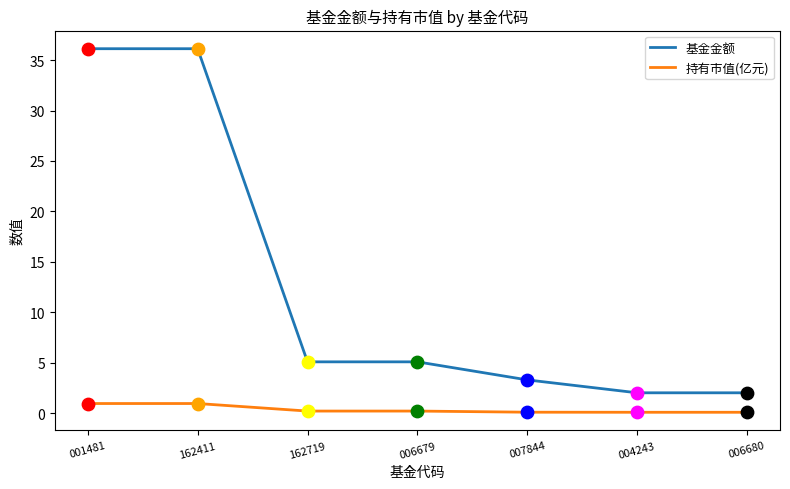

Is the value of 基金金额 at 006680 greater than the value of 持有市值(亿元) at 007844?

Yes